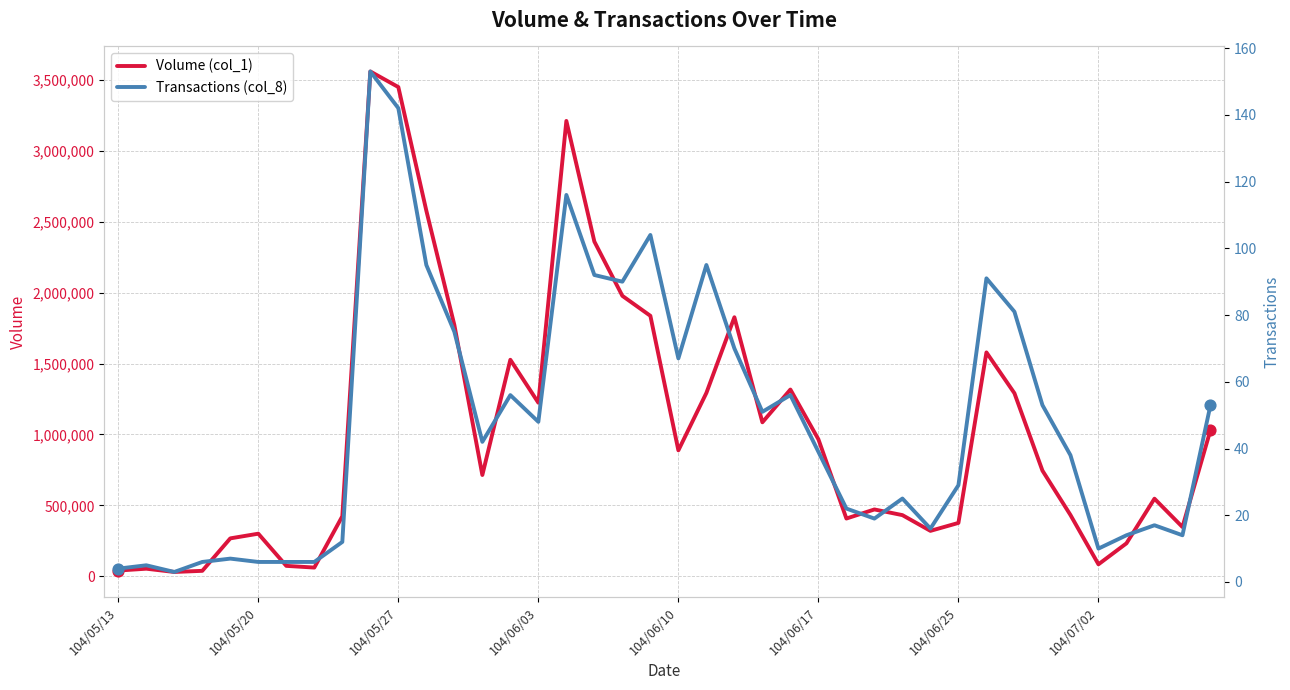

What are all the series names shown in the legend?

Volume (col_1), Transactions (col_8)